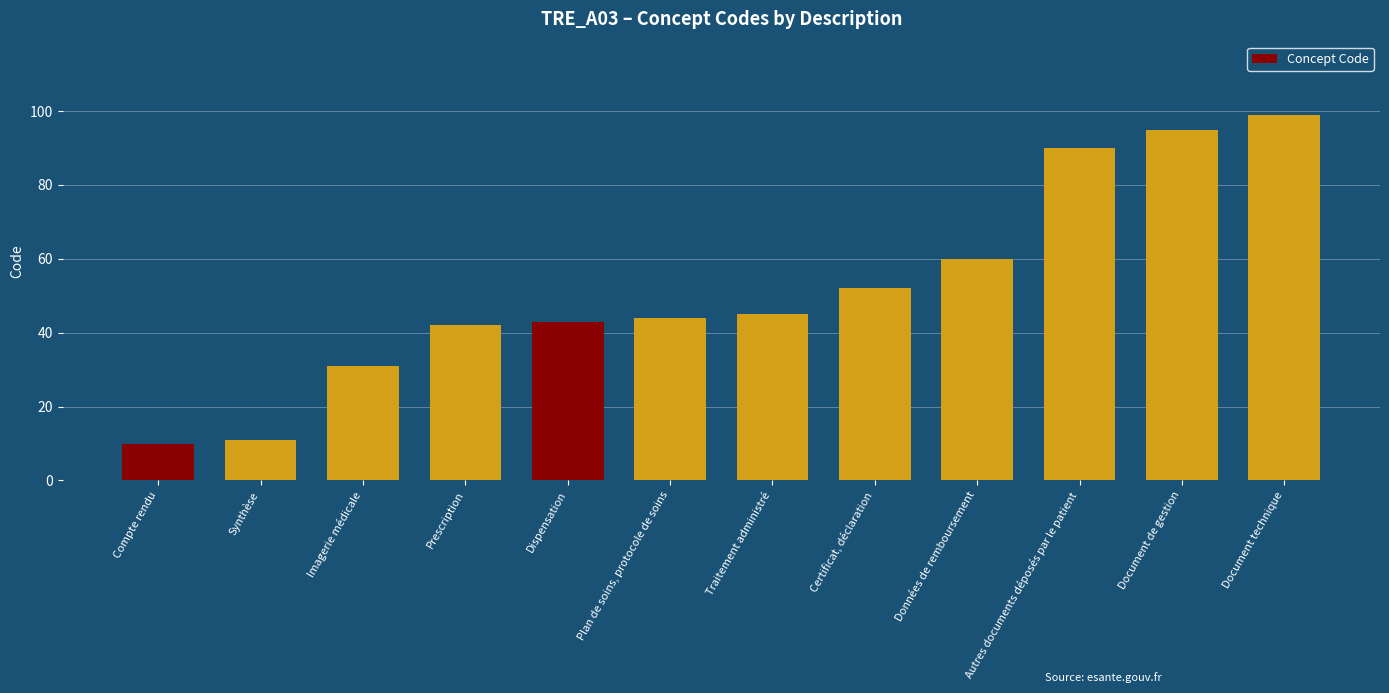

True or false: the data shows 52 at Certificat, déclaration.

True